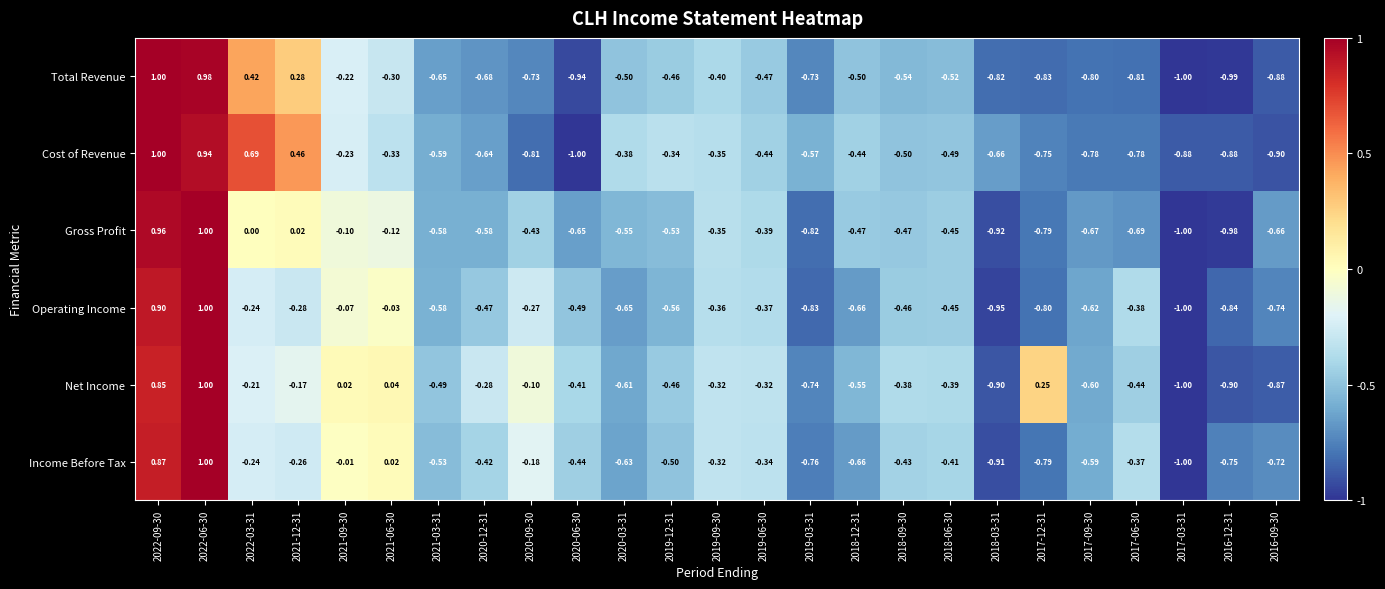

Which series has the largest total across all categories?

Net Income